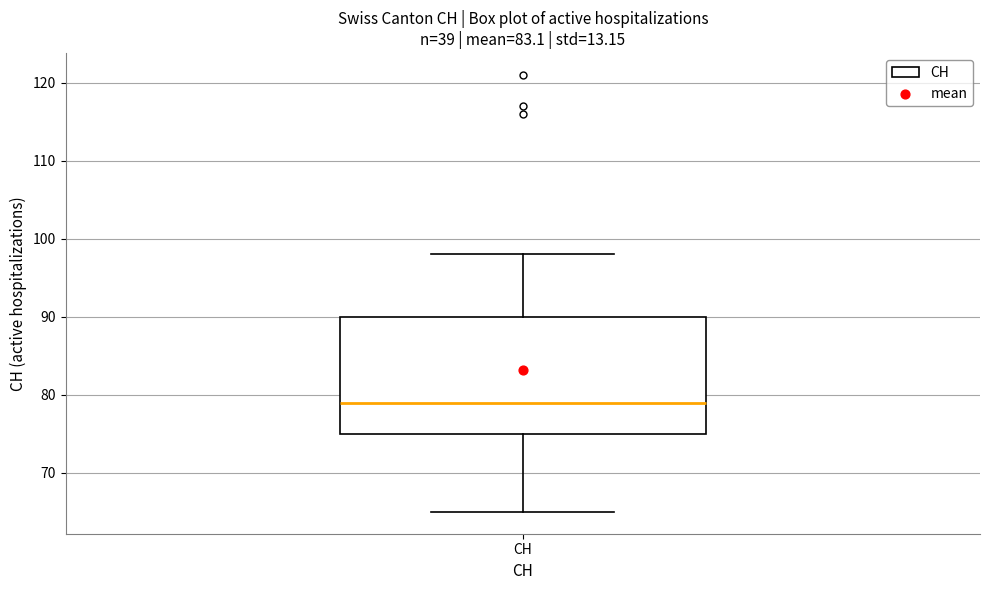

Transcribe this box plot: give where the median line is, the range the box spans, and where the two whiskers end, as read against the y-axis. The values are not printed on the chart, so give them approximately, as read against the axis.

median 79, box 75 to 90, whiskers 65 to 98